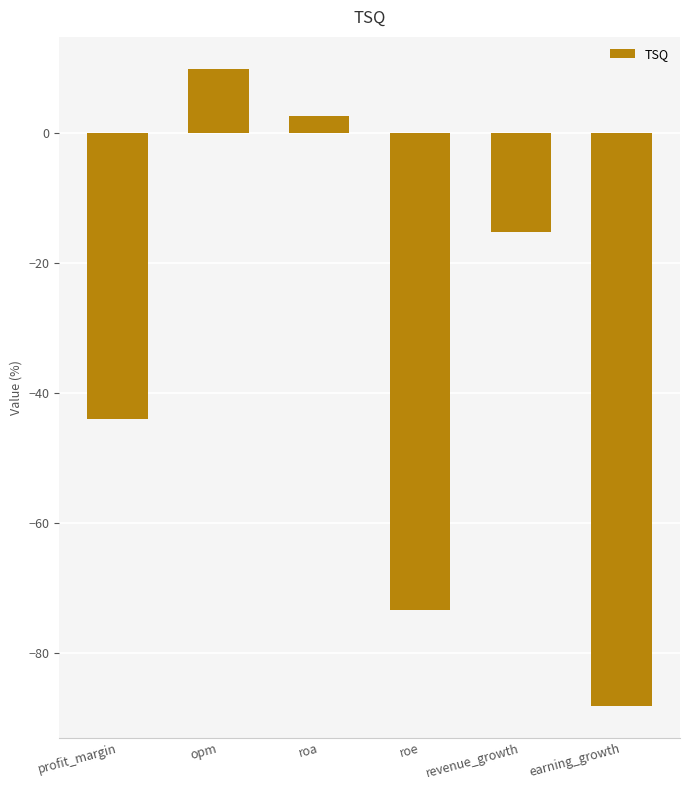

What is the label of the 6th bar from the left?

earning_growth